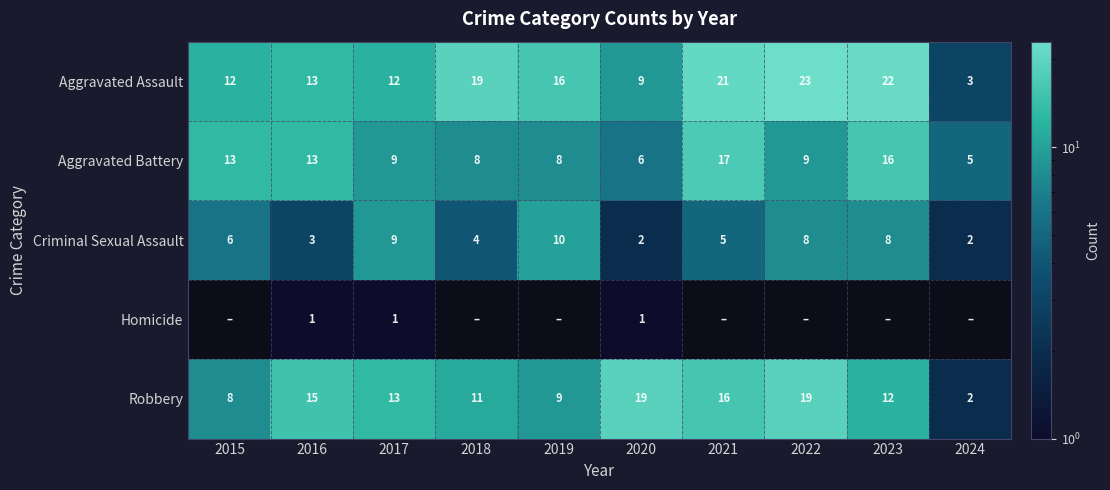

Where is Criminal Sexual Assault nearest to the value 6?

2015